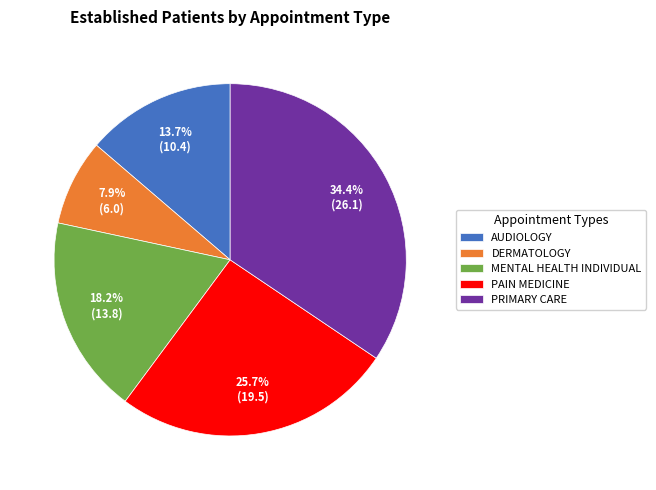

To the nearest percent, what percentage of the pie is PRIMARY CARE?

34%